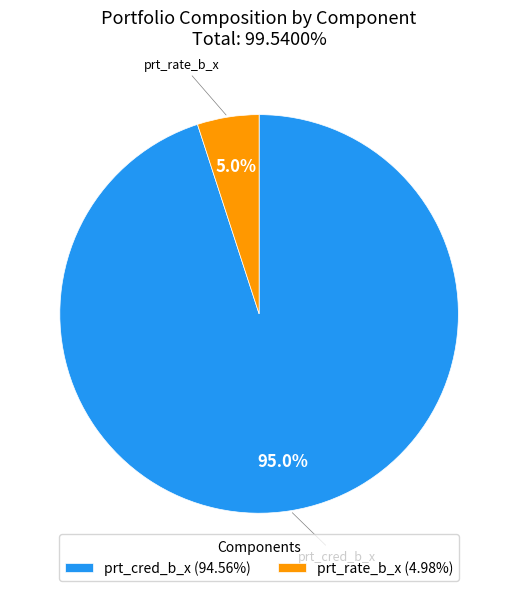

Is prt_rate_b_x (4.98%) the majority of the pie?

No